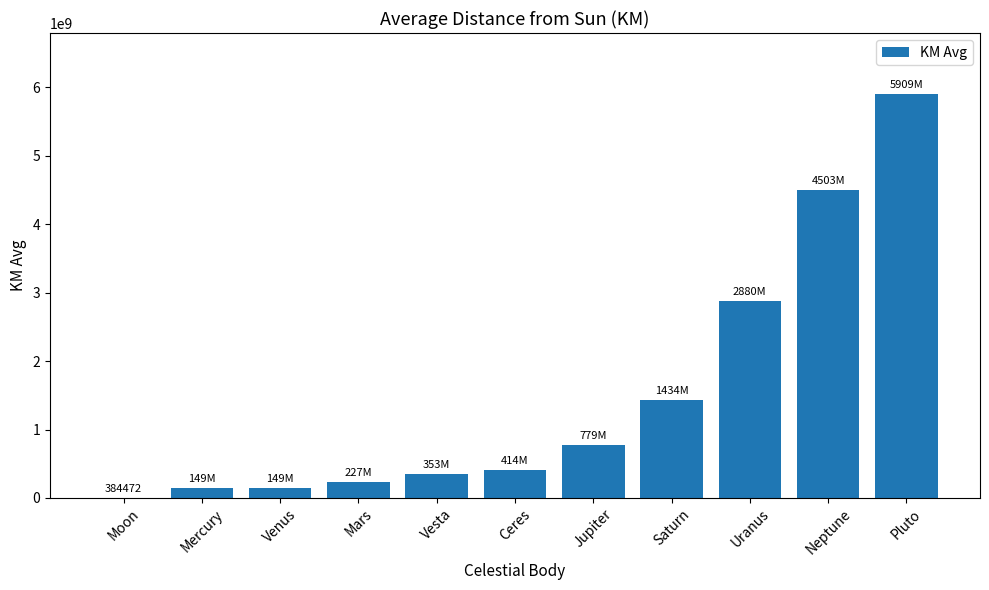

What is the greatest value displayed?

5909200000.0